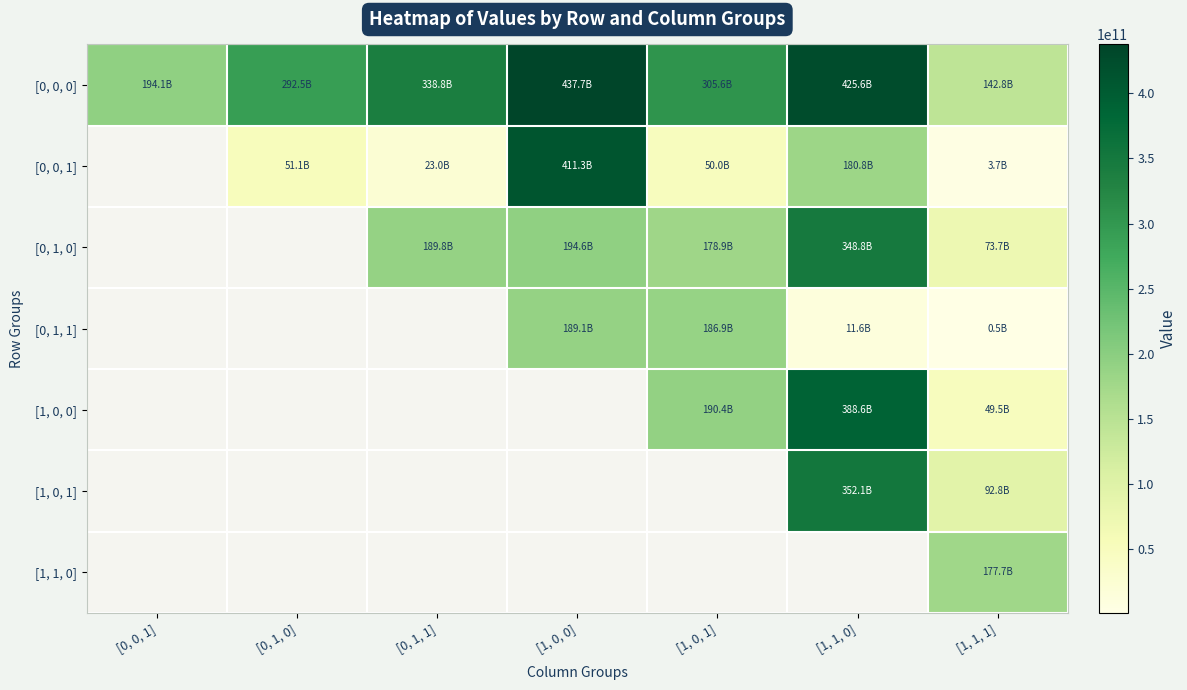

The [0, 1, 1] series shows 186860410973.0 at [1, 0, 1]. True or false?

True